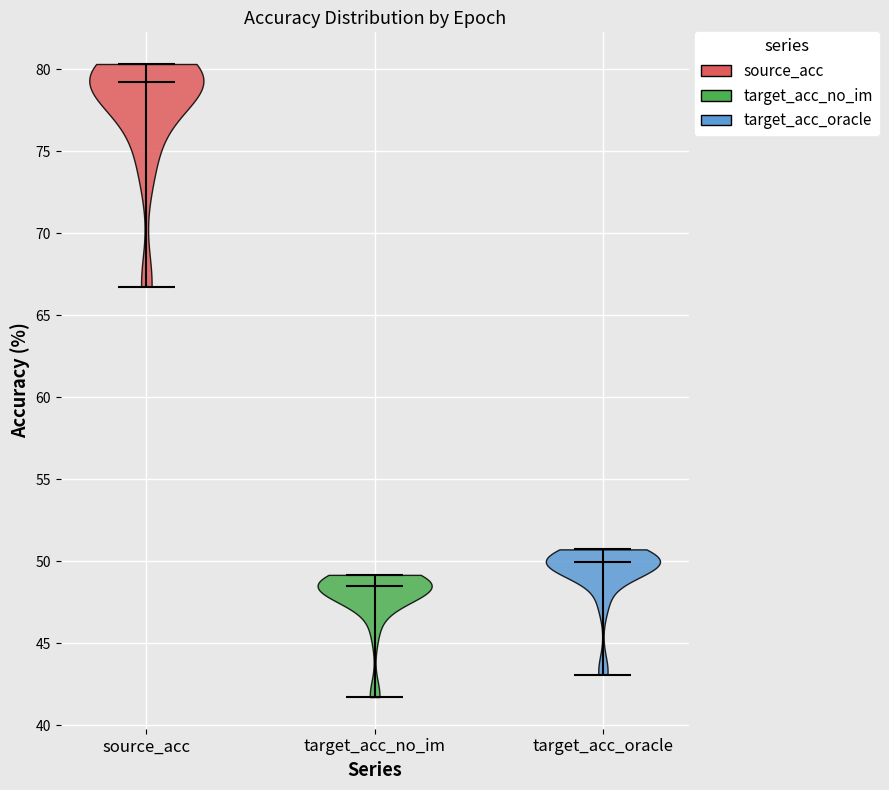

Which violin has the lowest median line?

target_acc_no_im